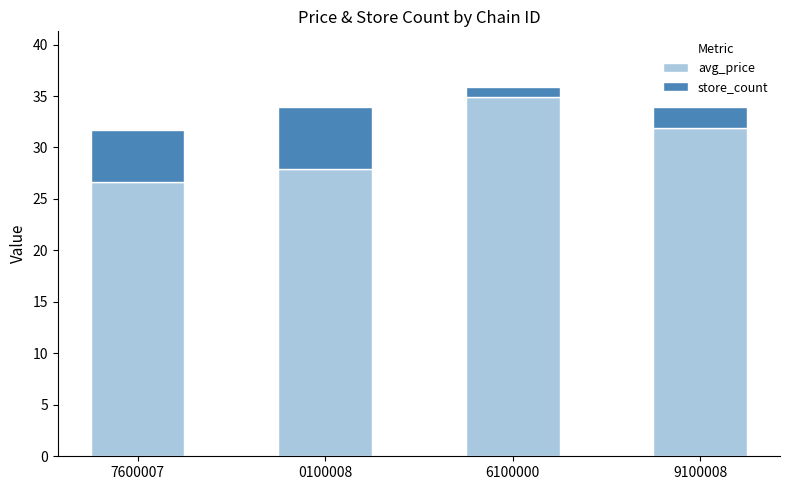

What is the difference between the maximum and minimum values in the avg_price series?

8.2